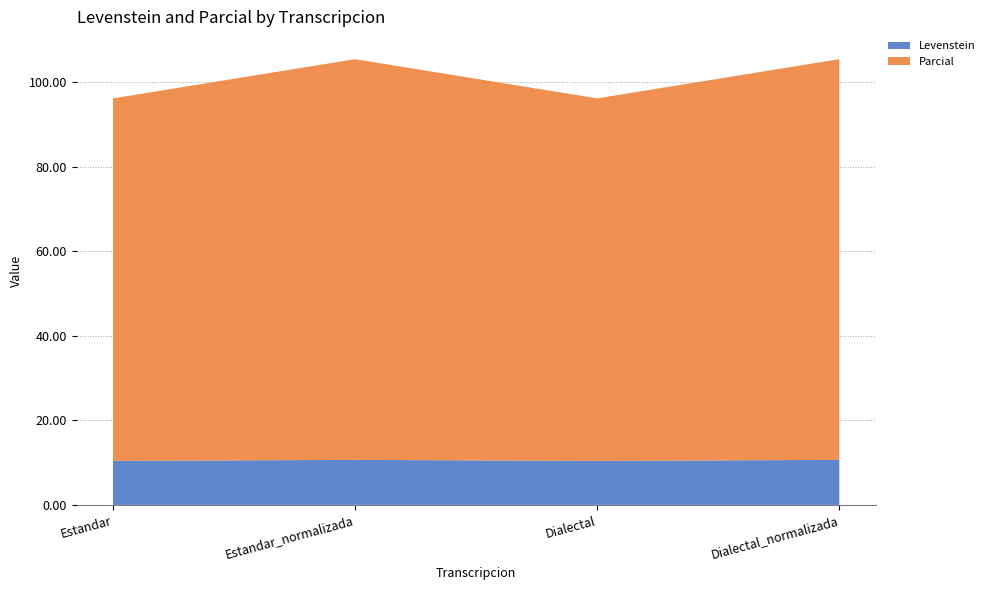

Reading left to right, list all the values displayed in this chart.

Levenstein: Estandar=10.4	Estandar_normalizada=10.7	Dialectal=10.4	Dialectal_normalizada=10.7
Parcial: Estandar=85.7	Estandar_normalizada=94.7	Dialectal=85.7	Dialectal_normalizada=94.7